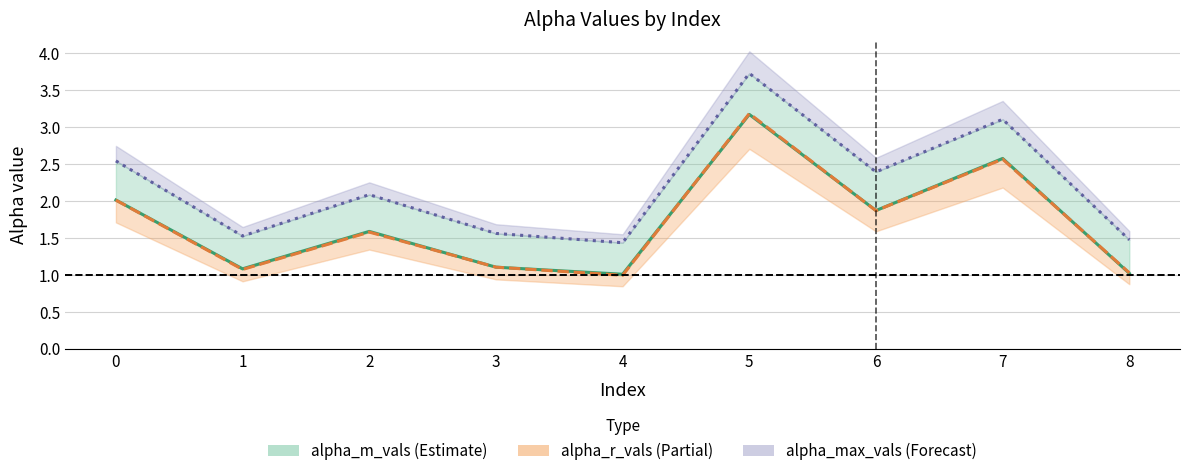

What is the difference between the maximum and second lowest values in the alpha_r_vals series?

2.2